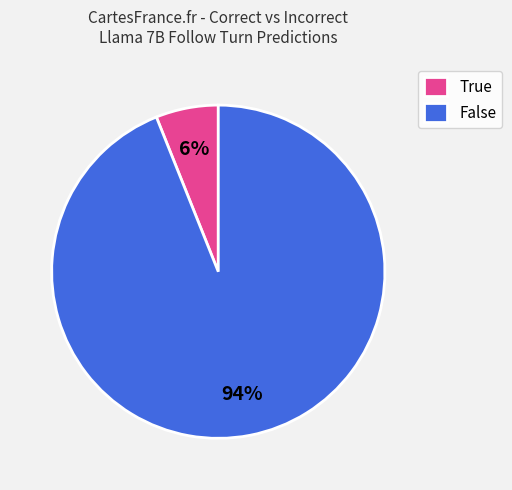

Rank the categories by value from highest to lowest.

False, True